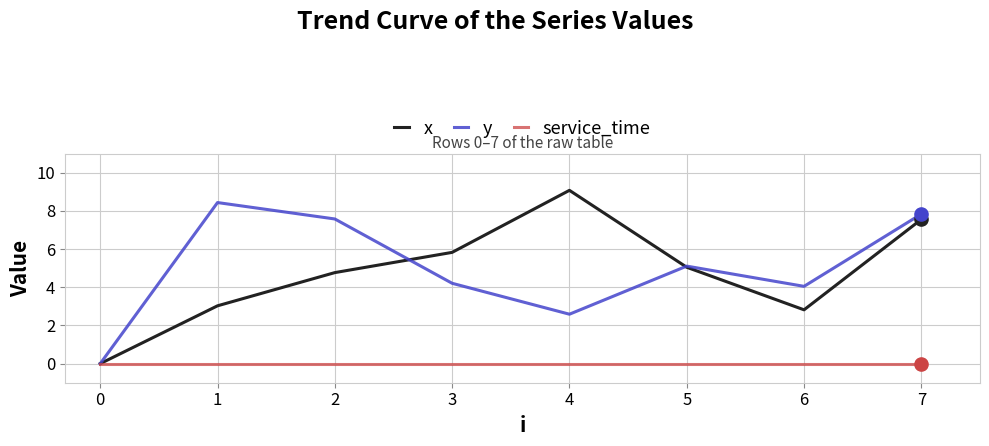

What is the spread (max minus min) of values at 2?

7.6